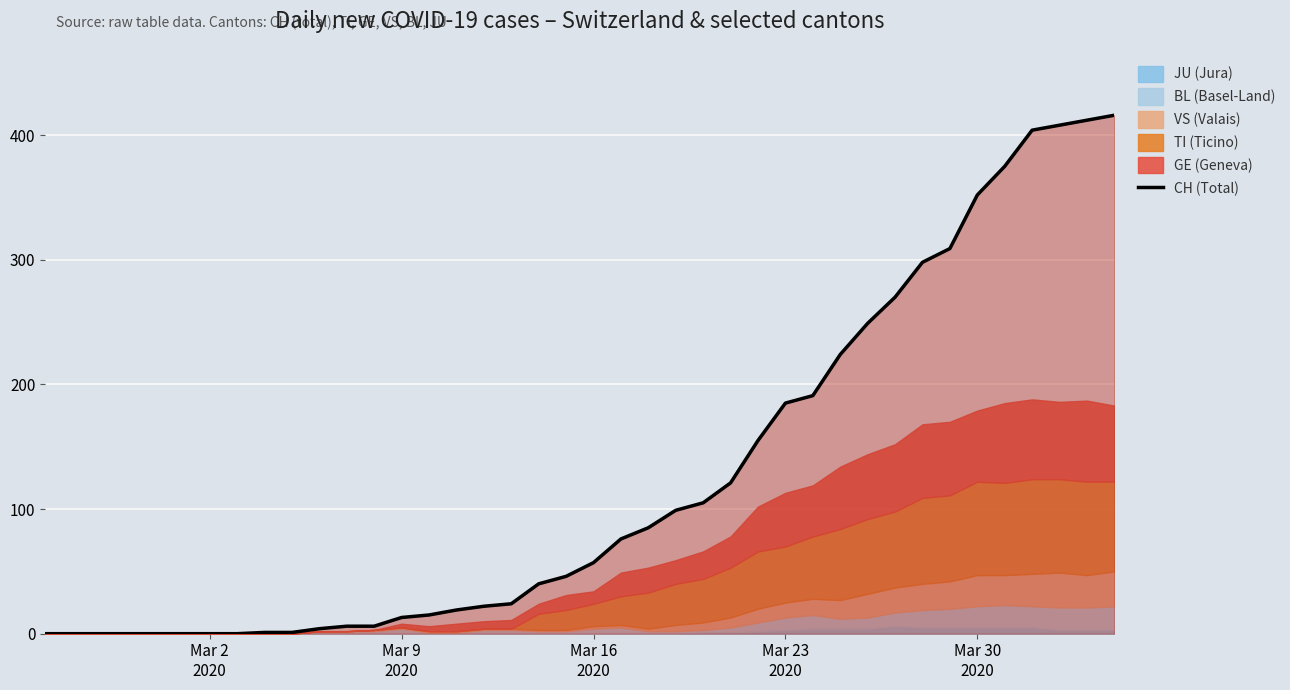

What is the highest value of the CH (Total) series?

416